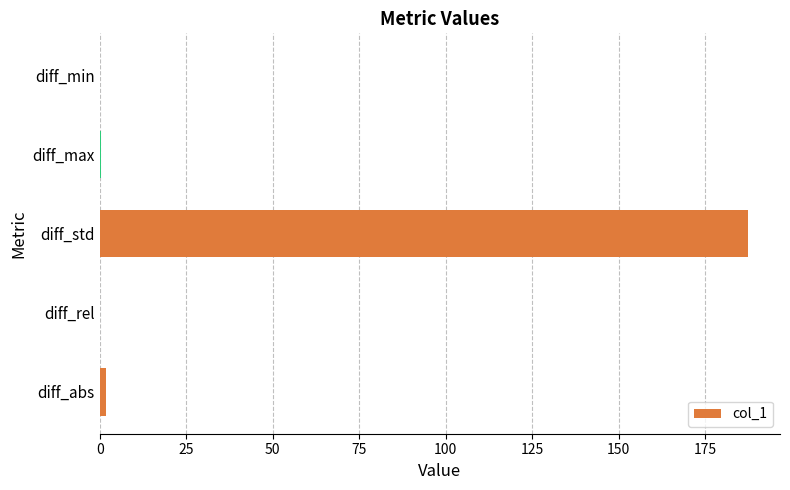

Is it true that the value at diff_std is 102.5?

False